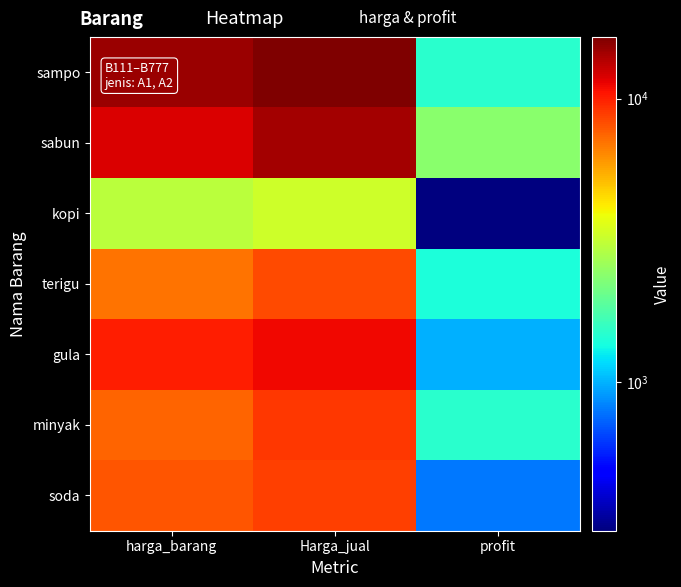

What is the difference between the highest and lowest values at profit?

2100